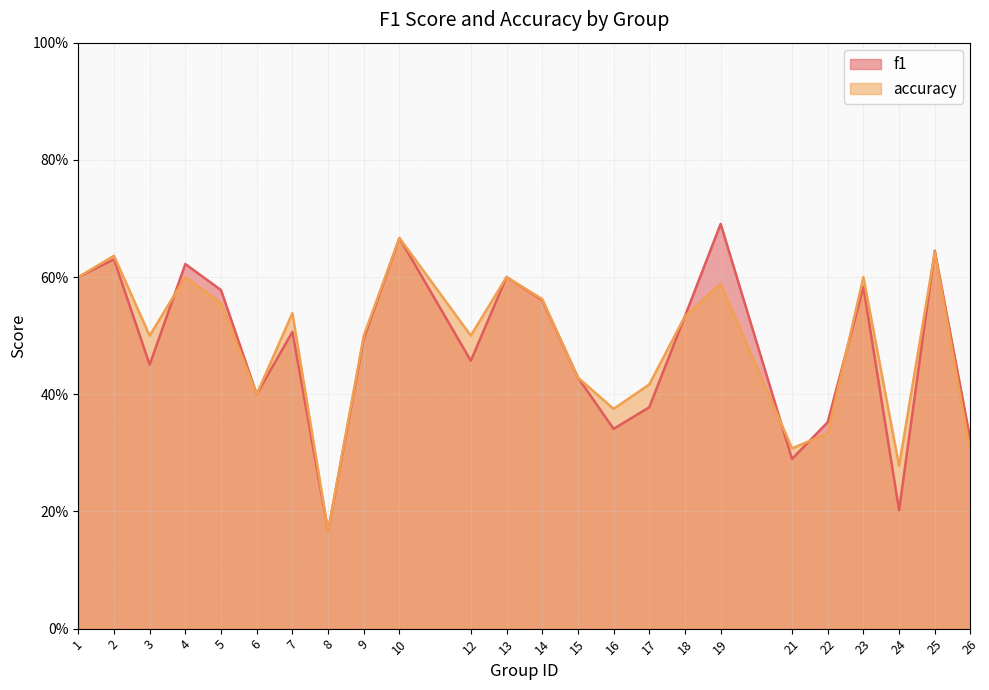

Reading left to right, list all the values displayed in this chart.

f1: 1=0.6	2=0.6	3=0.5	4=0.6	5=0.6	6=0.4	7=0.5	8=0.2	9=0.5	10=0.7	12=0.5	13=0.6	14=0.6	15=0.4	16=0.3	17=0.4	18=0.5	19=0.7	21=0.3	22=0.4	23=0.6	24=0.2	25=0.6	26=0.3
accuracy: 1=0.6	2=0.6	3=0.5	4=0.6	5=0.6	6=0.4	7=0.5	8=0.2	9=0.5	10=0.7	12=0.5	13=0.6	14=0.6	15=0.4	16=0.4	17=0.4	18=0.5	19=0.6	21=0.3	22=0.3	23=0.6	24=0.3	25=0.6	26=0.3